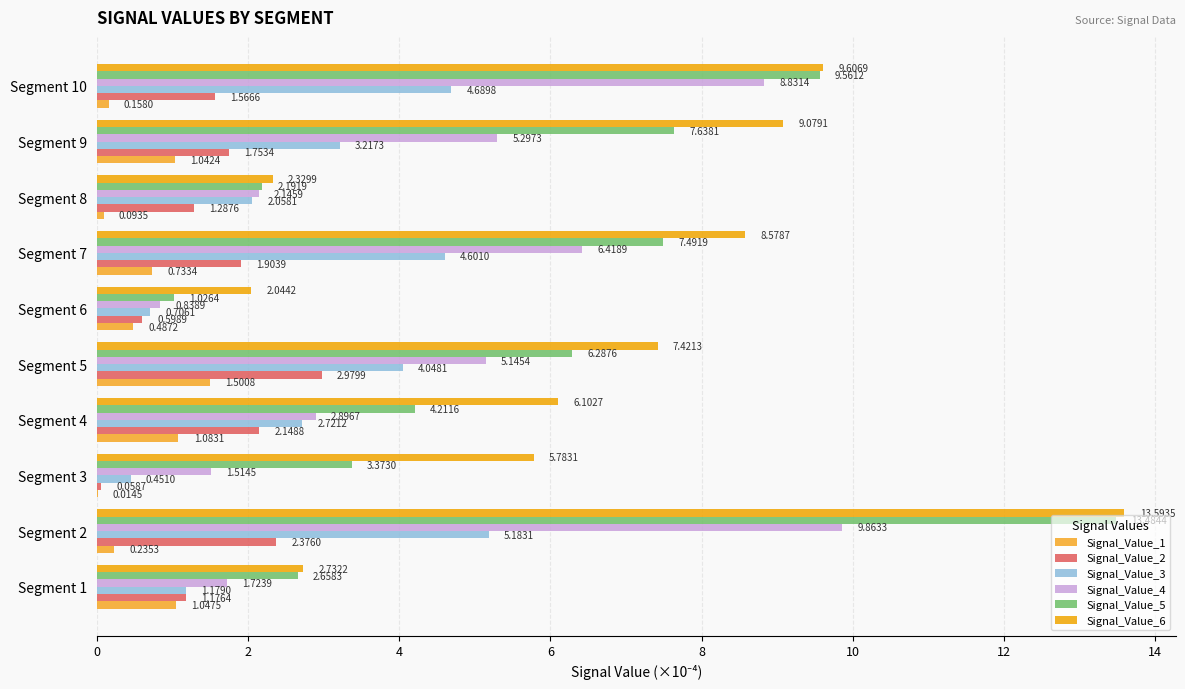

What are all the series names shown in the legend?

Signal_Value_1, Signal_Value_2, Signal_Value_3, Signal_Value_4, Signal_Value_5, Signal_Value_6